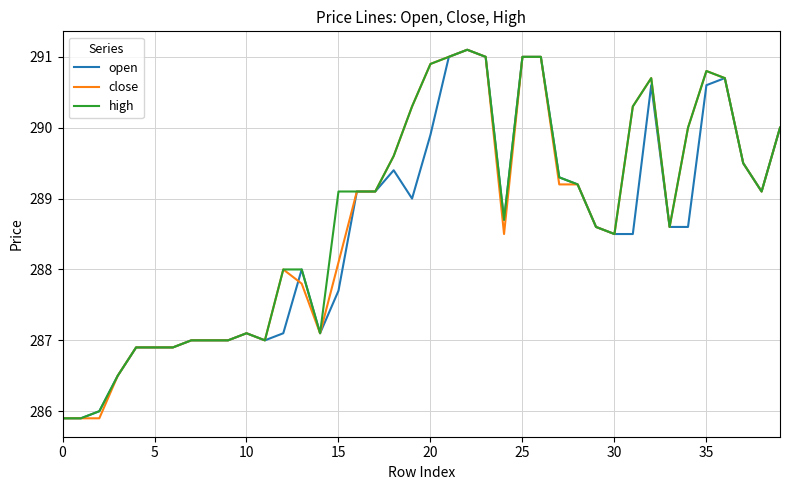

What is the minimum value for open?

285.9